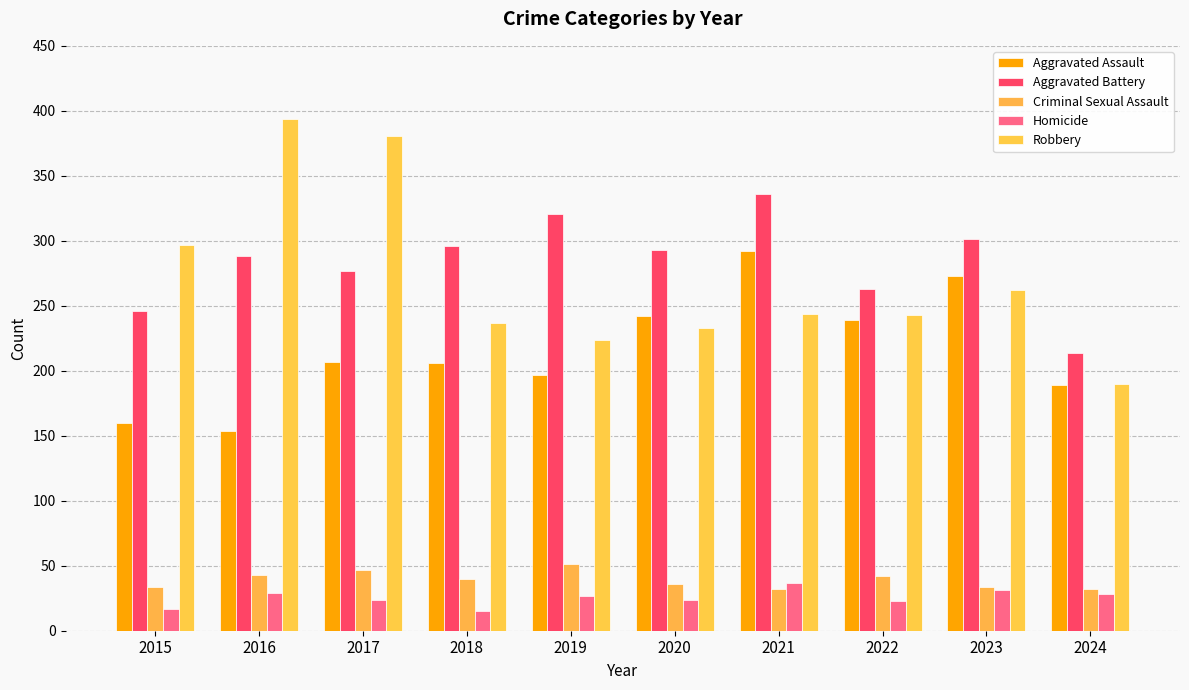

How many data points in Criminal Sexual Assault are less than 40?

5